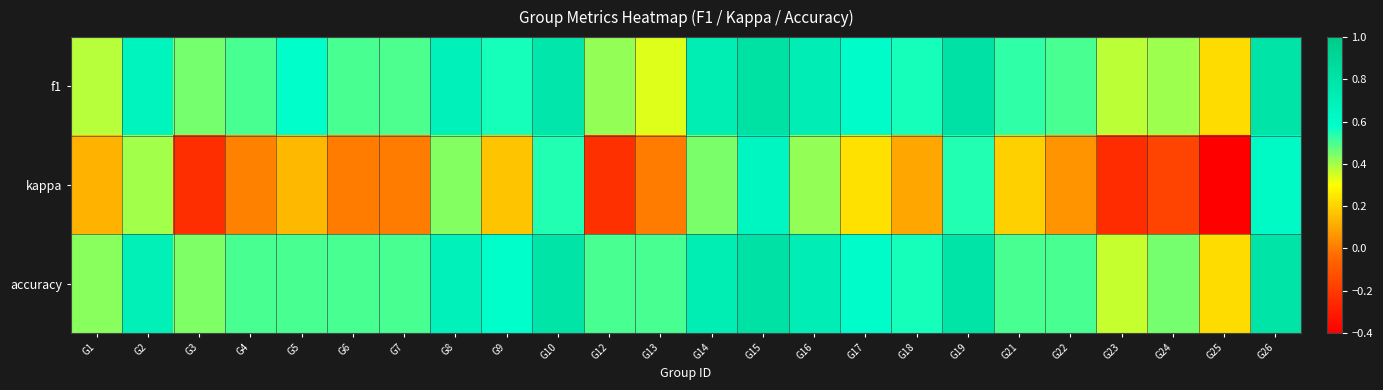

Between G6 and G8, which series saw the biggest shift?

kappa